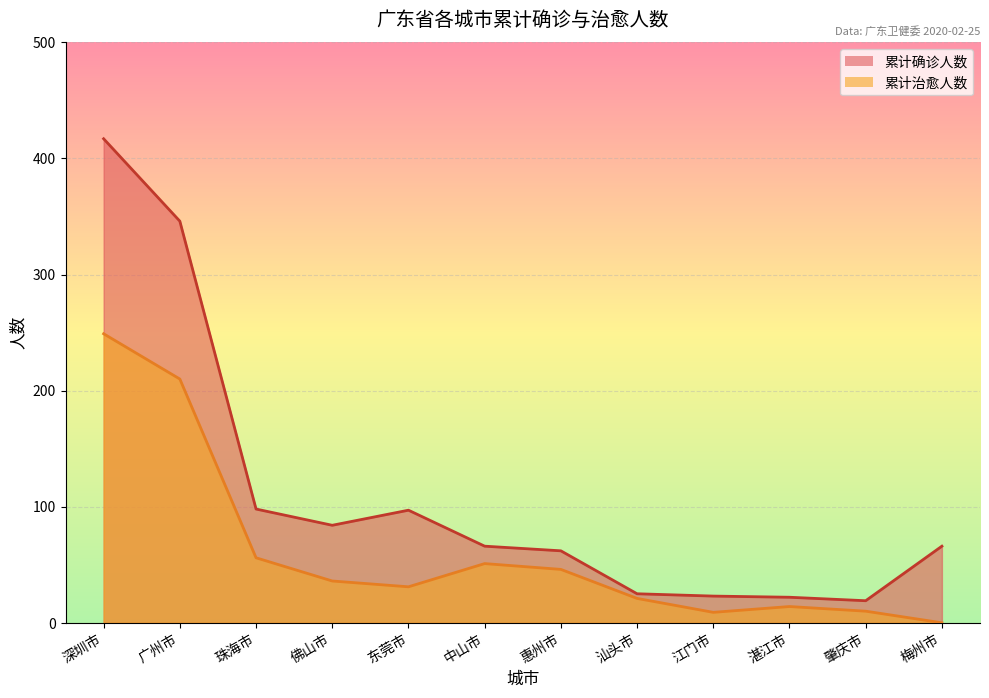

True or false: 累计治愈人数 has a value of 43 at 东莞市.

False